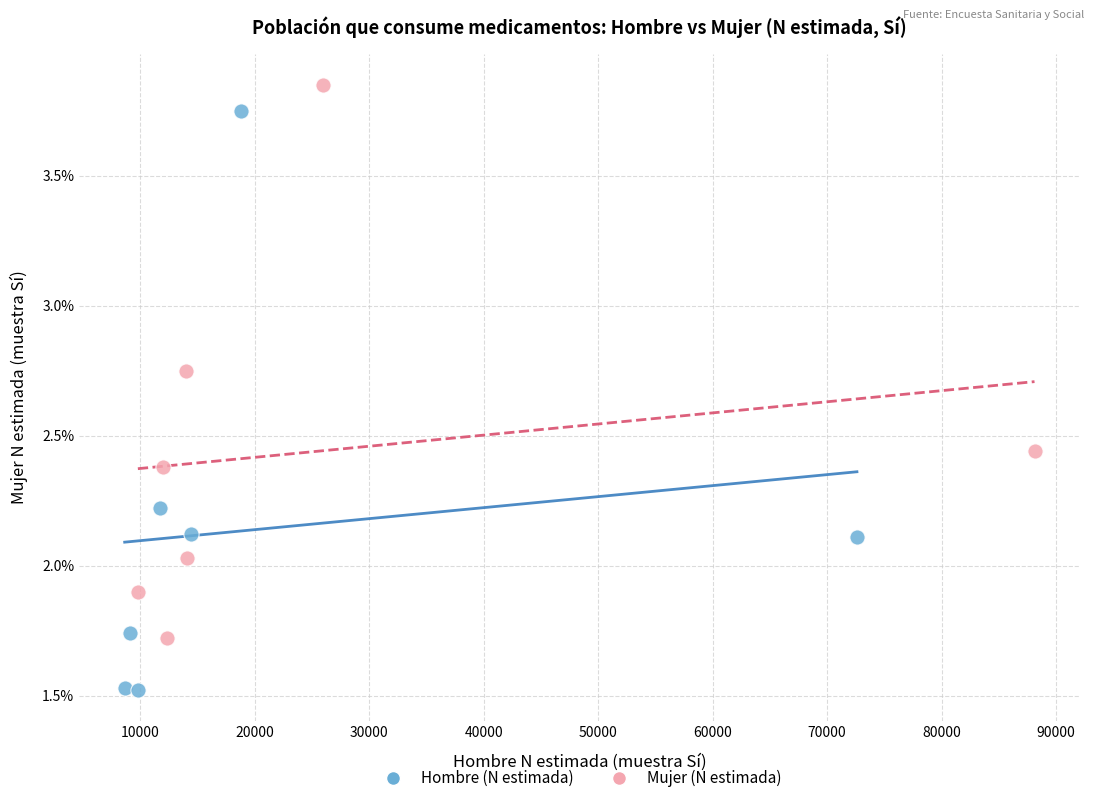

Which series contains the lowest Y value?

Hombre (N estimada)